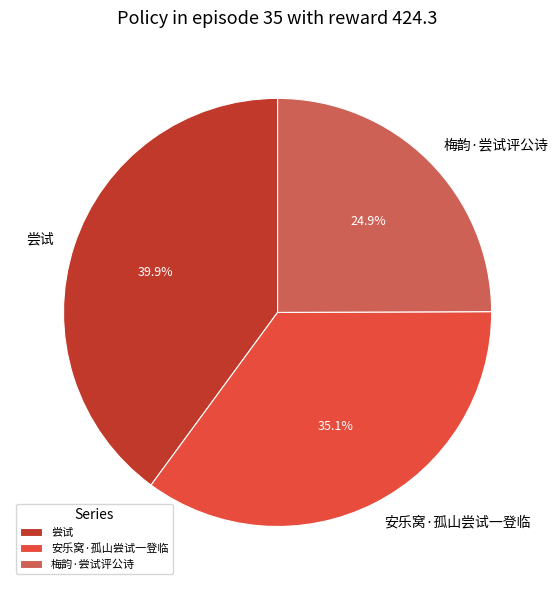

How many slices are in this pie chart?

3